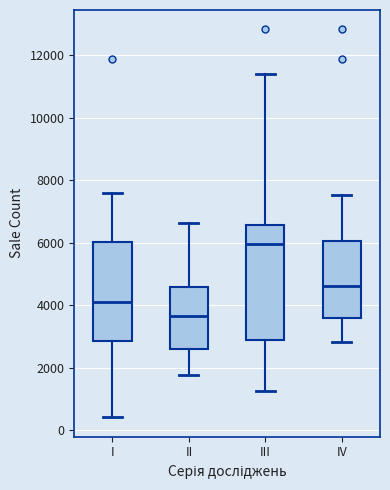

Where does the upper whisker of the box for IV end on the y-axis? The values are not printed on the chart, so give them approximately, as read against the axis.

7600